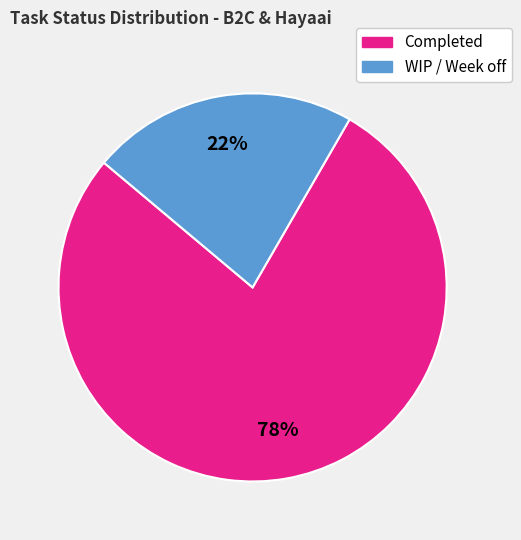

To the nearest percent, what portion does Completed represent?

78%